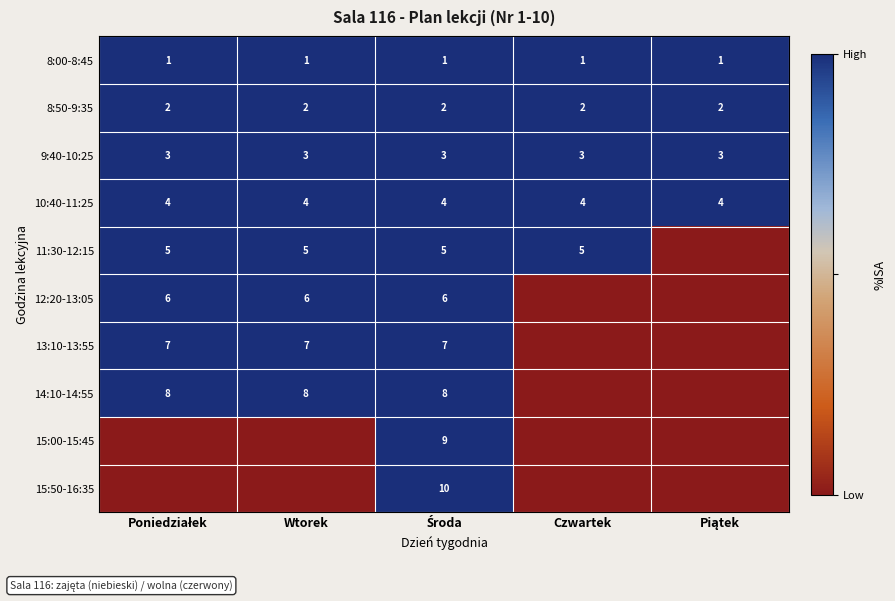

Is it true that 8:50-9:35 equals 1 at Czwartek?

False